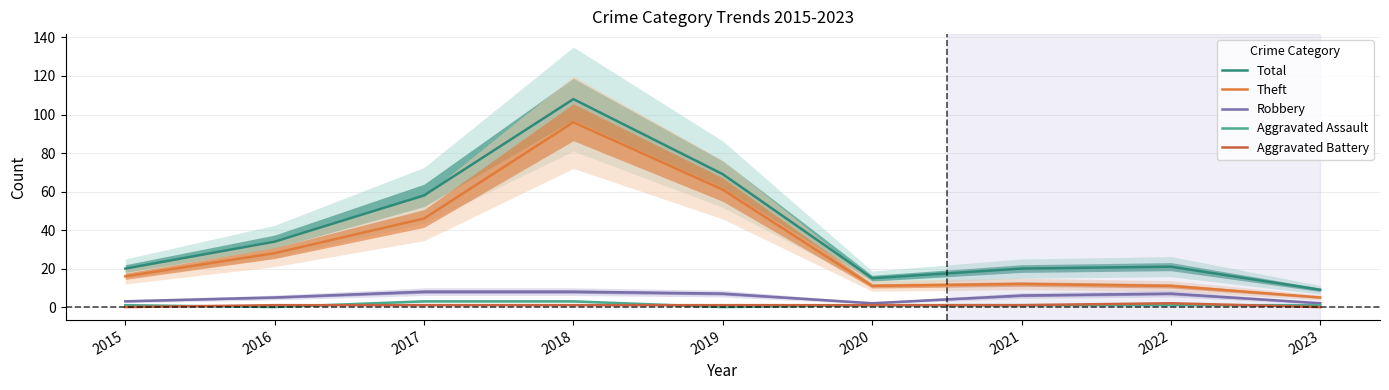

Where is the first local minimum for Robbery?

2020